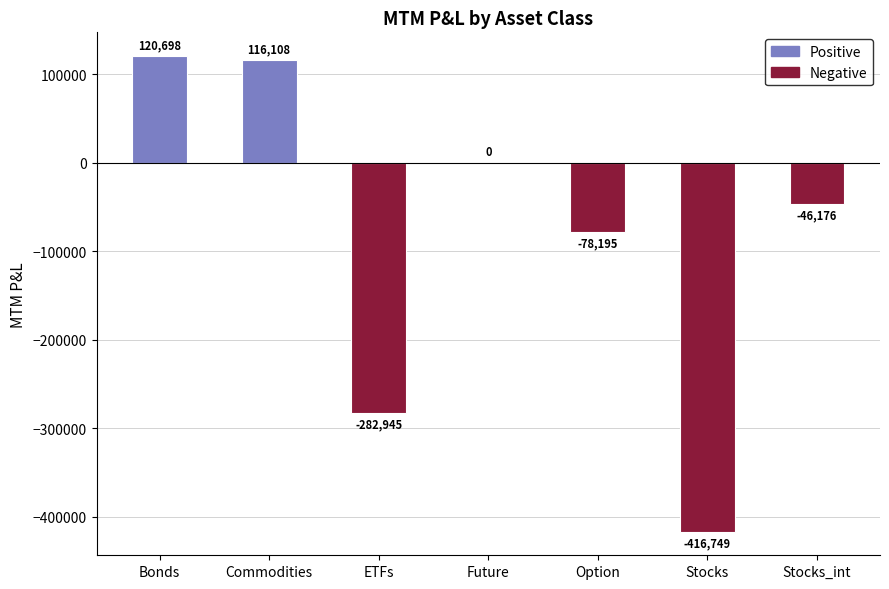

How many categories are shown in the chart?

7